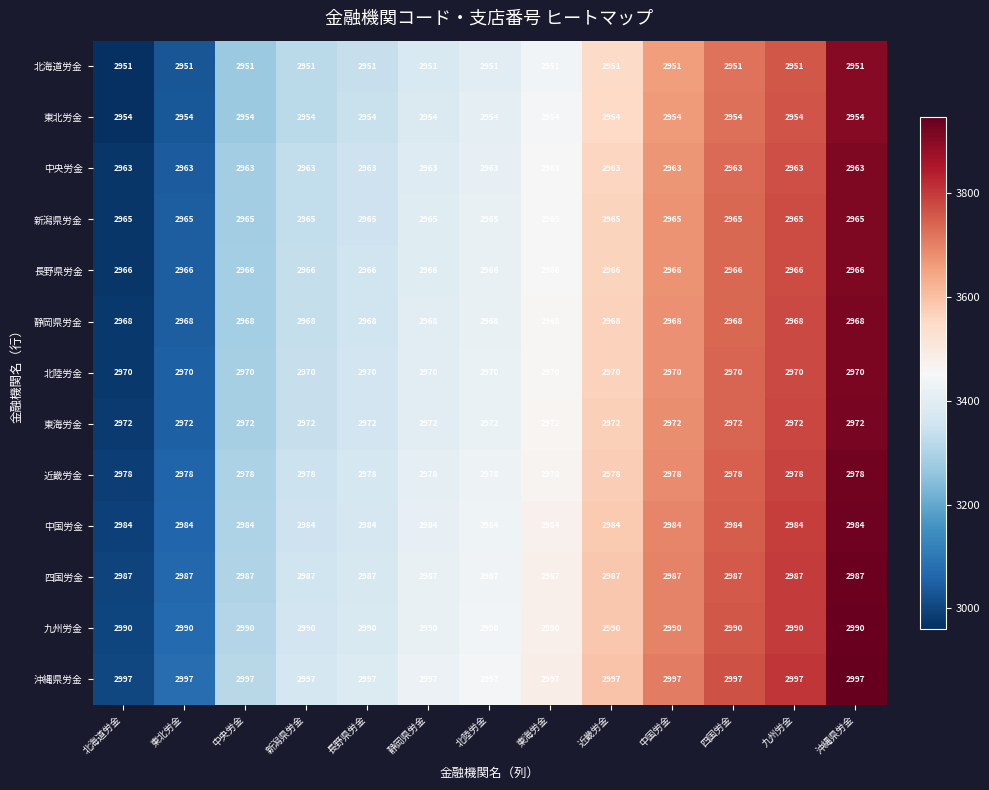

What is the approximate value of 九州労金 at 東海労金?

2990